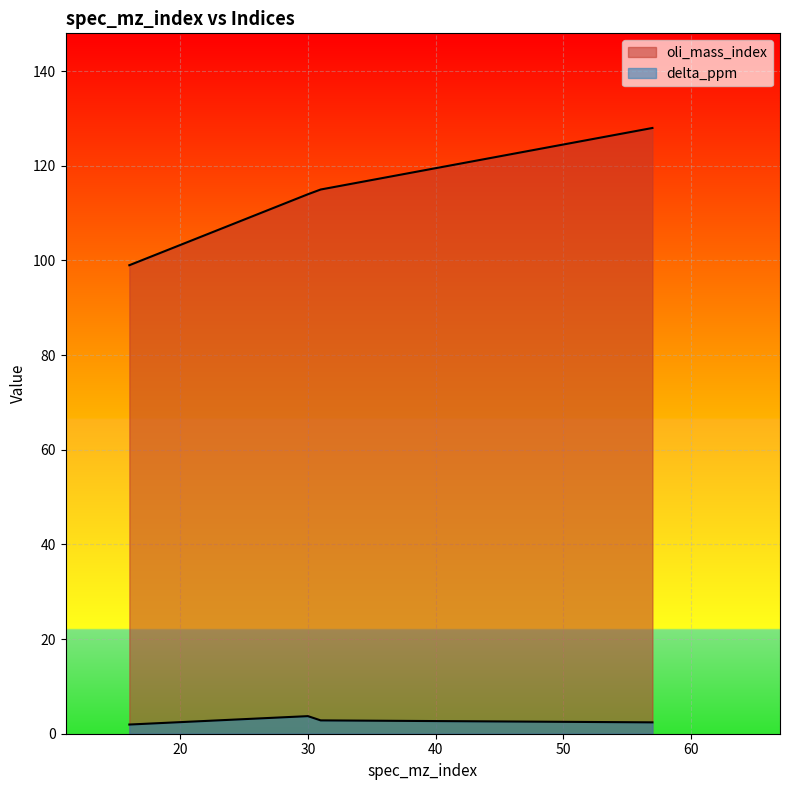

What is the difference between the maximum and minimum values in the delta_ppm series?

1.8